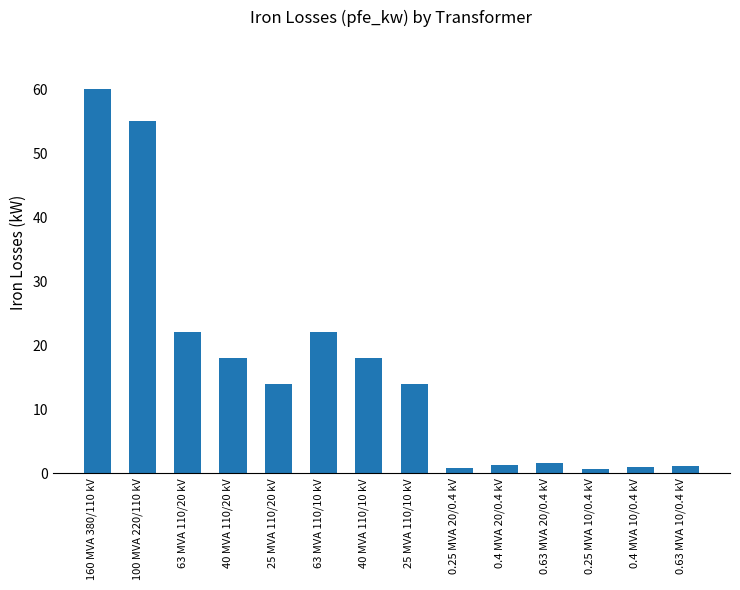

What is the value of the 1st bar from the left?

60.0